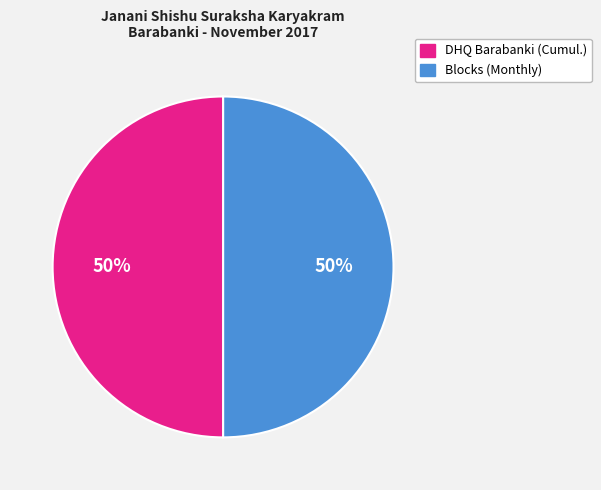

To the nearest percent, what is the difference between the largest and smallest slice percentages?

0%